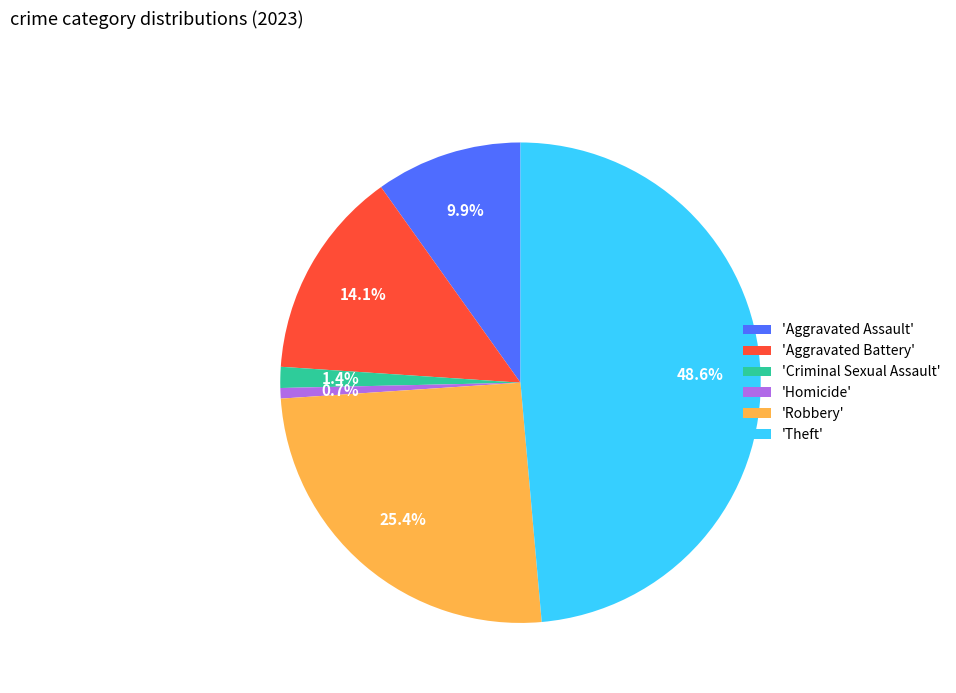

What is the ratio of the value at 'Robbery' to the value at 'Homicide'?

36.0